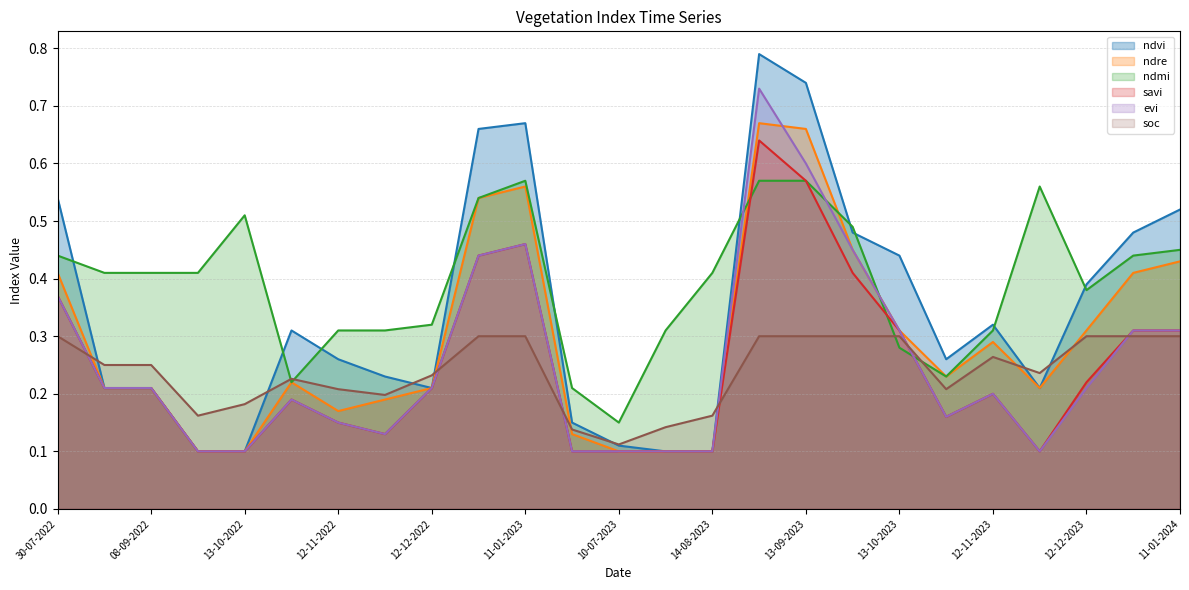

At which category is the sum across all series the highest?

29-08-2023